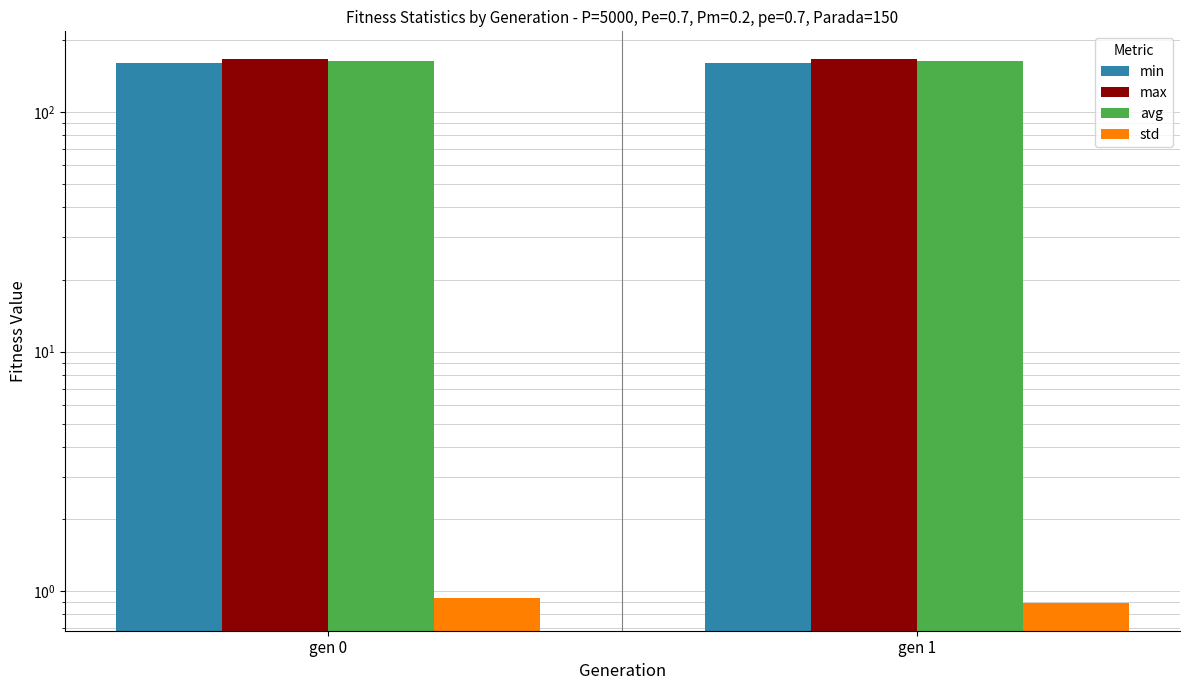

At how many categories does at least one series exceed 43?

2